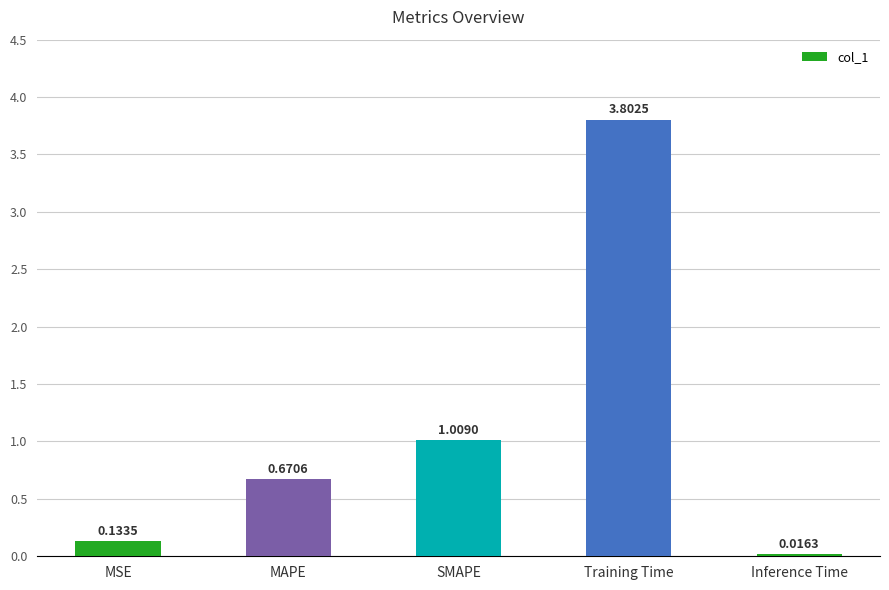

What is the label of the 5th bar from the left?

Inference Time